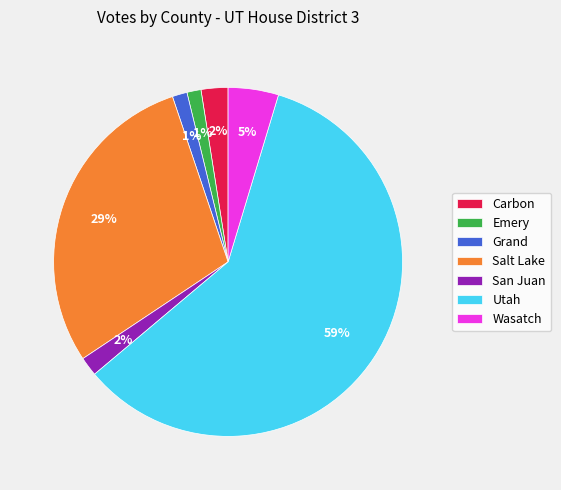

To the nearest percent, what percentage of the pie is Grand?

1%